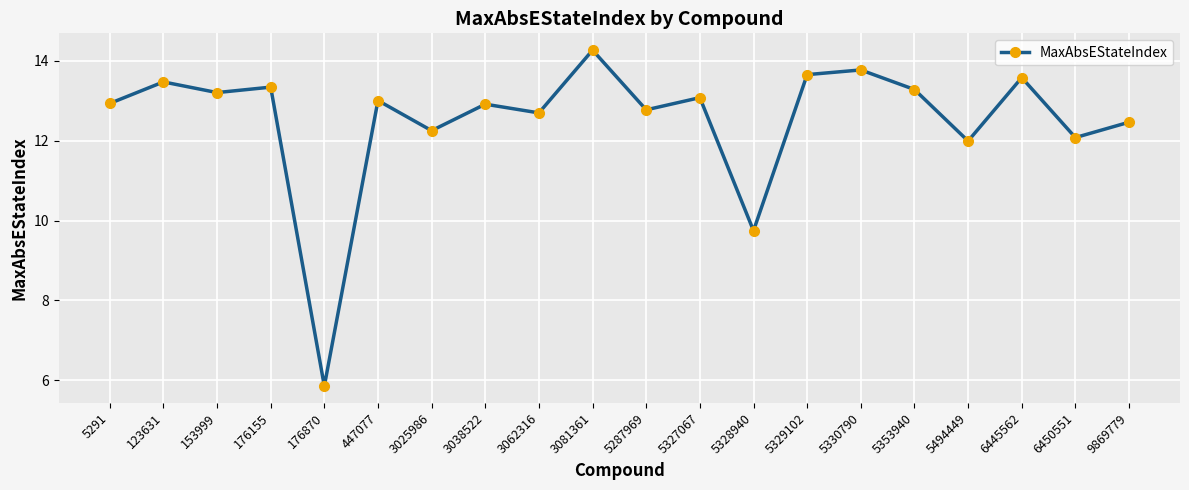

What is the ratio of the value at 6450551 to the value at 5353940?

0.9